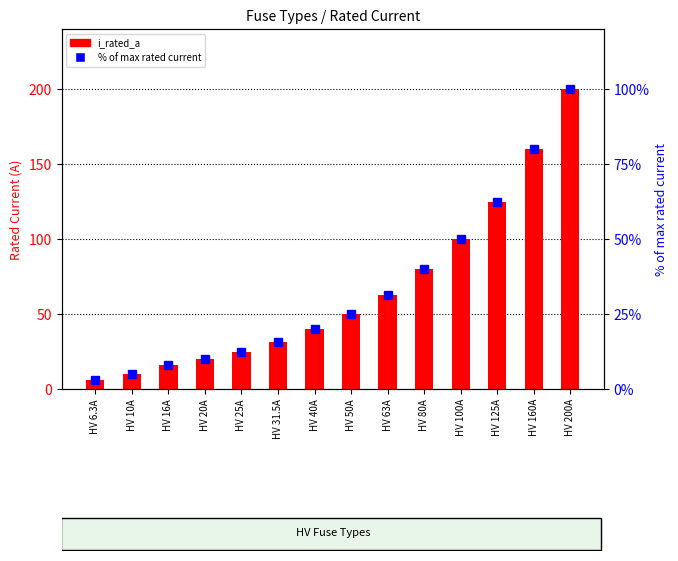

How many distinct data groups are displayed?

2